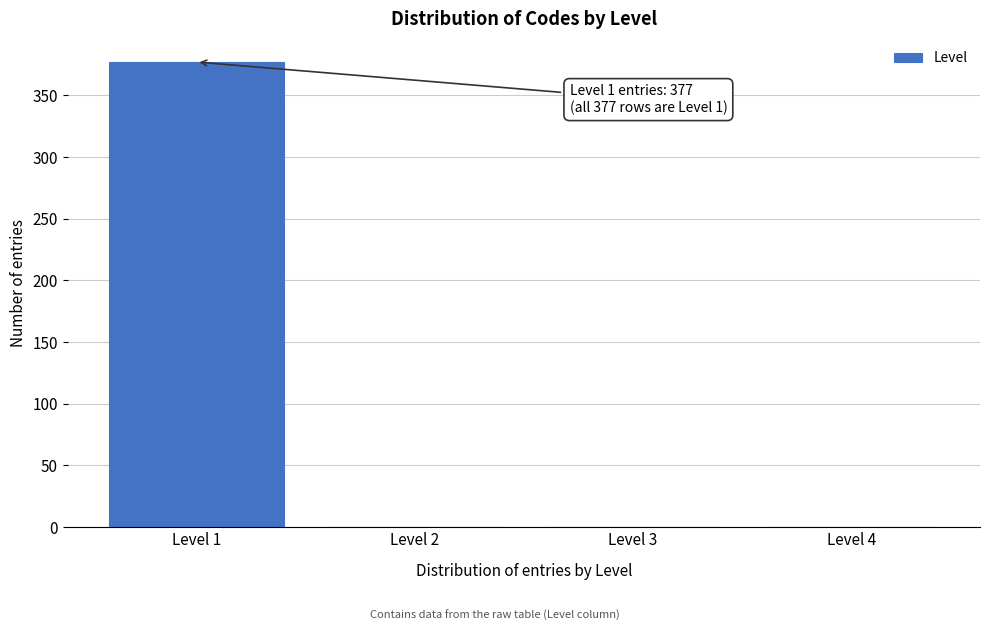

Reading left to right, what are all the values shown in this chart?

Level 1=377	Level 2=0	Level 3=0	Level 4=0